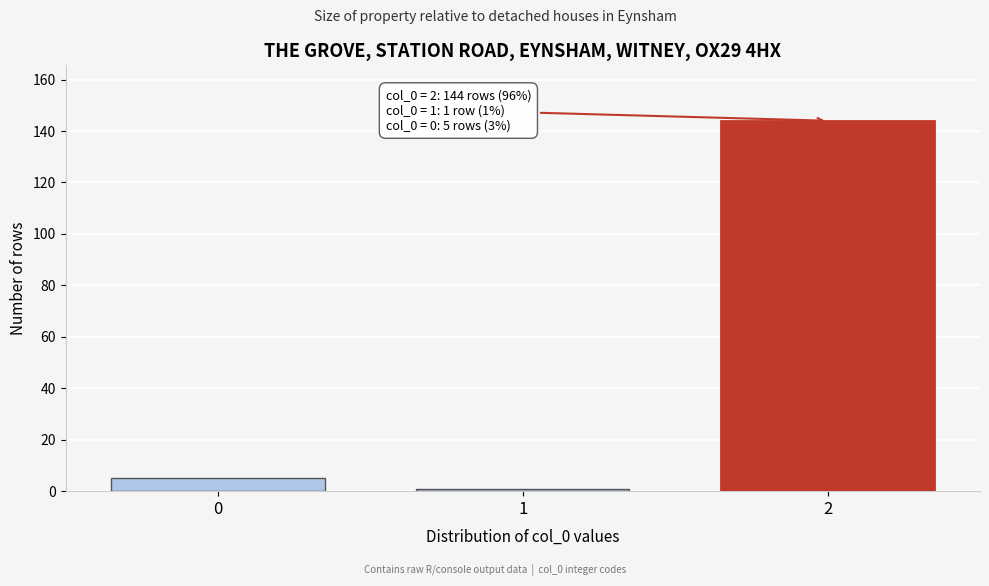

Reading left to right, transcribe all the data shown in this chart.

0=5	1=1	2=144